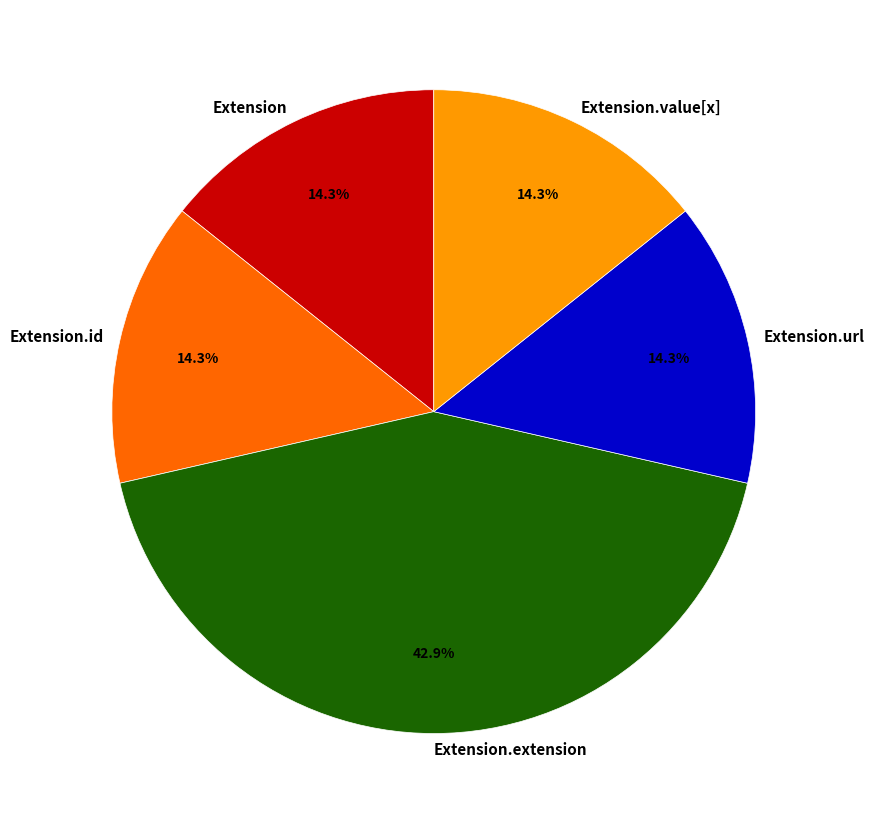

To the nearest percent, what is the difference between the largest and smallest slice percentages?

29%